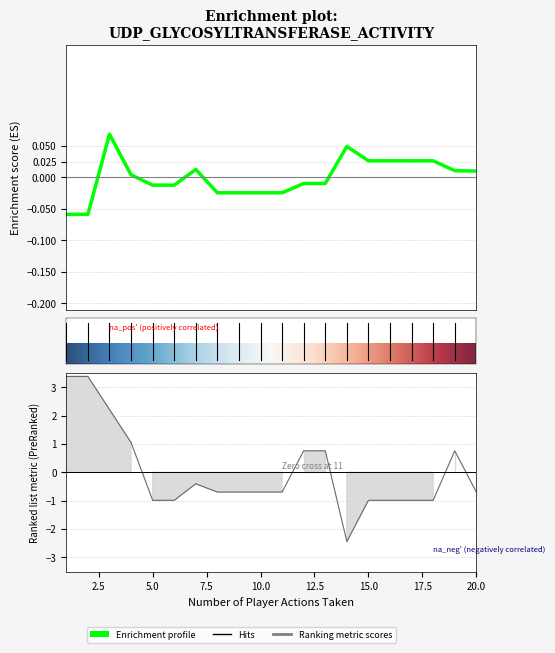

Reading left to right, what are all the values shown in this chart?

PlanRecognitionF1Score: -0.1	-0.1	0.1	0.0	-0.0	-0.0	0.0	-0.0	-0.0	-0.0	-0.0	-0.0	-0.0	0.0	0.0	0.0	0.0	0.0	0.0	0.0
PlanRecognitionLevenshteinDistance: 3.4	3.4	2.2	1.0	-1.0	-1.0	-0.4	-0.7	-0.7	-0.7	-0.7	0.8	0.8	-2.4	-1.0	-1.0	-1.0	-1.0	0.8	-0.7